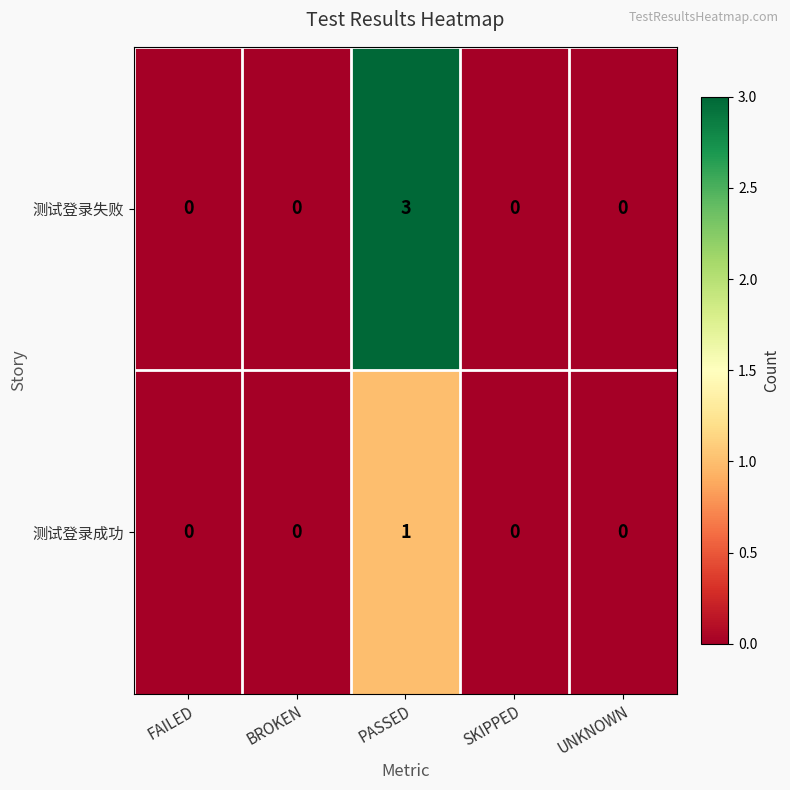

Which label corresponds to the largest value in the chart?

PASSED